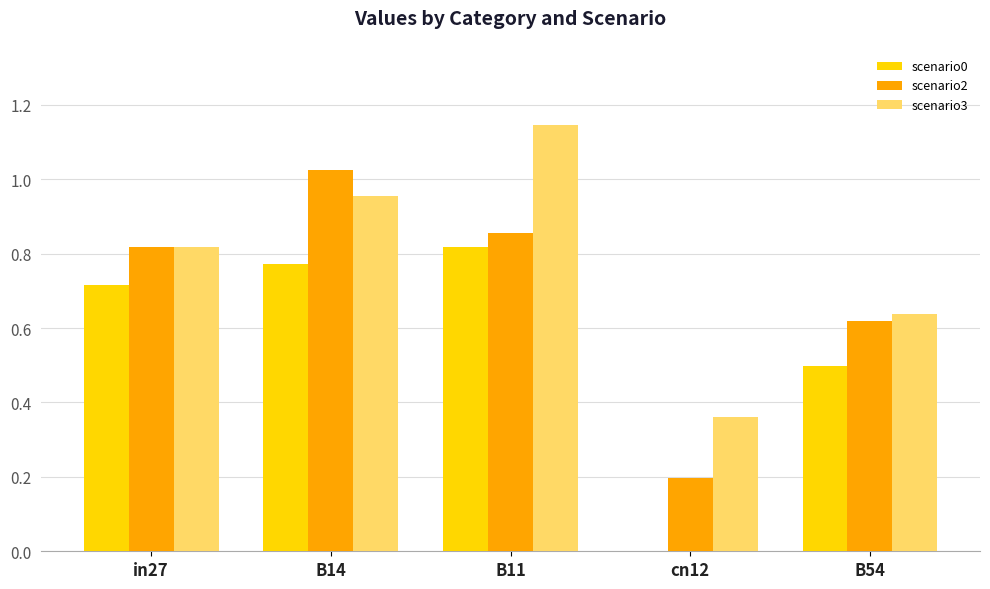

Which label corresponds to the largest value in the chart?

B11